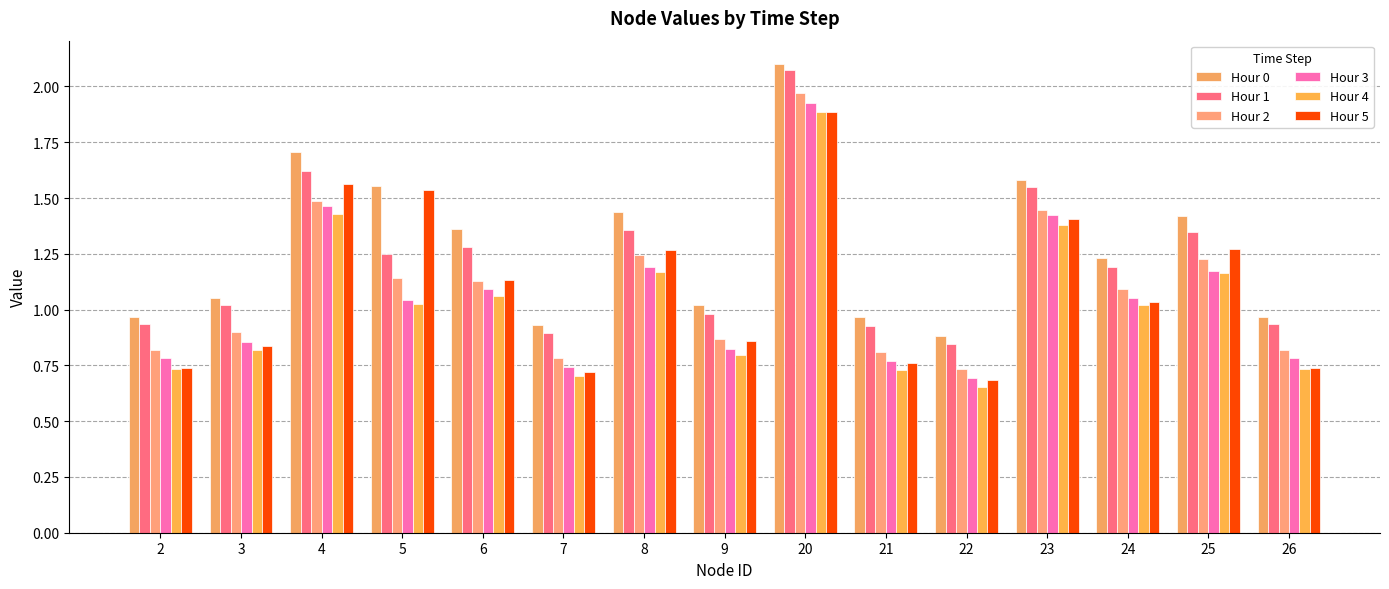

What is the sum of the Hour 4 values at 25 and 21?

1.9